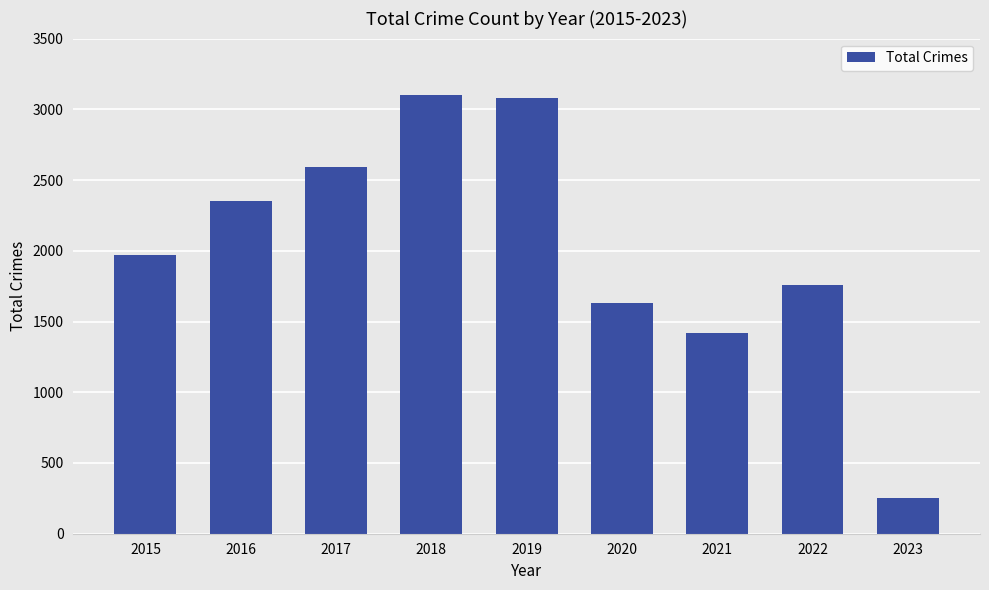

What is the smallest value displayed?

251